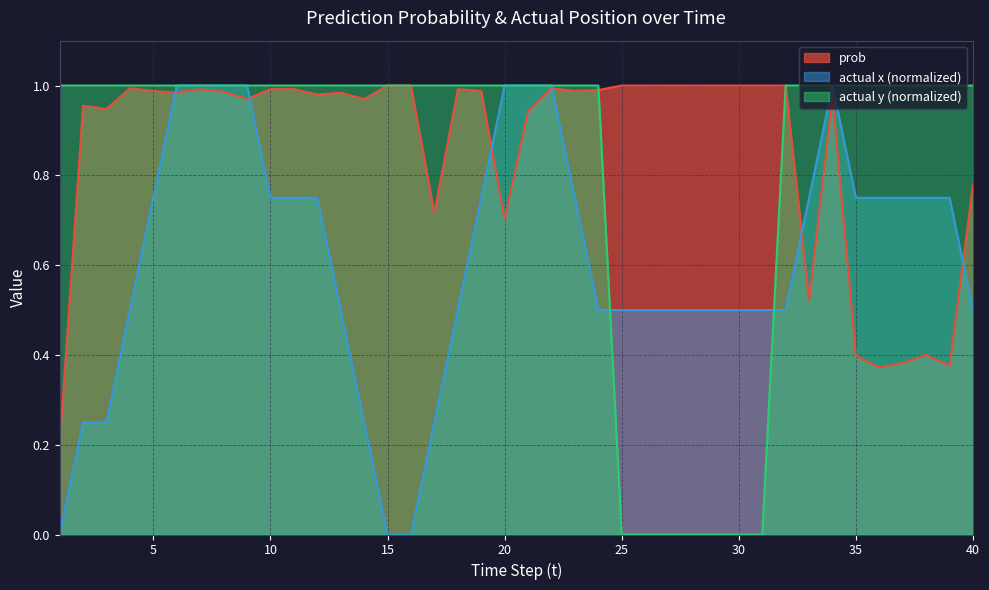

Which series has the largest total across all categories?

prob